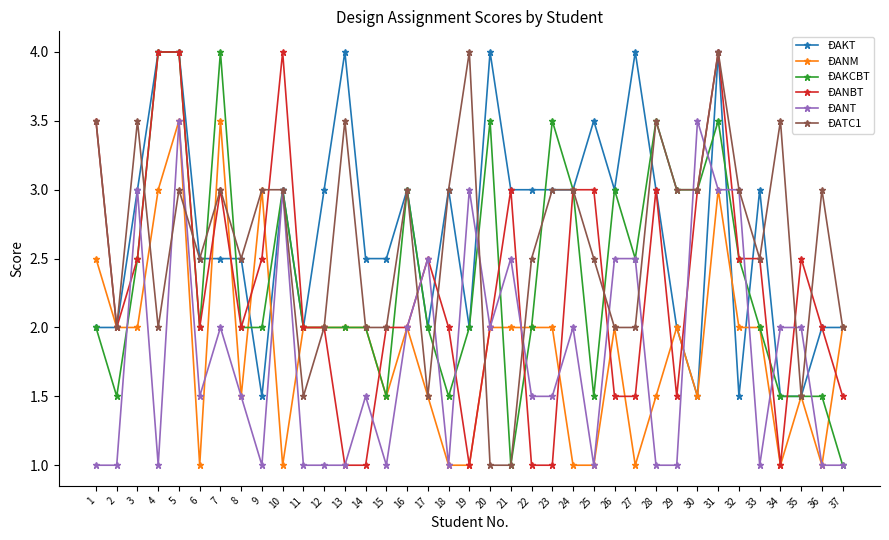

What is the difference between the ĐATC1 values at 27 and 32?

1.0